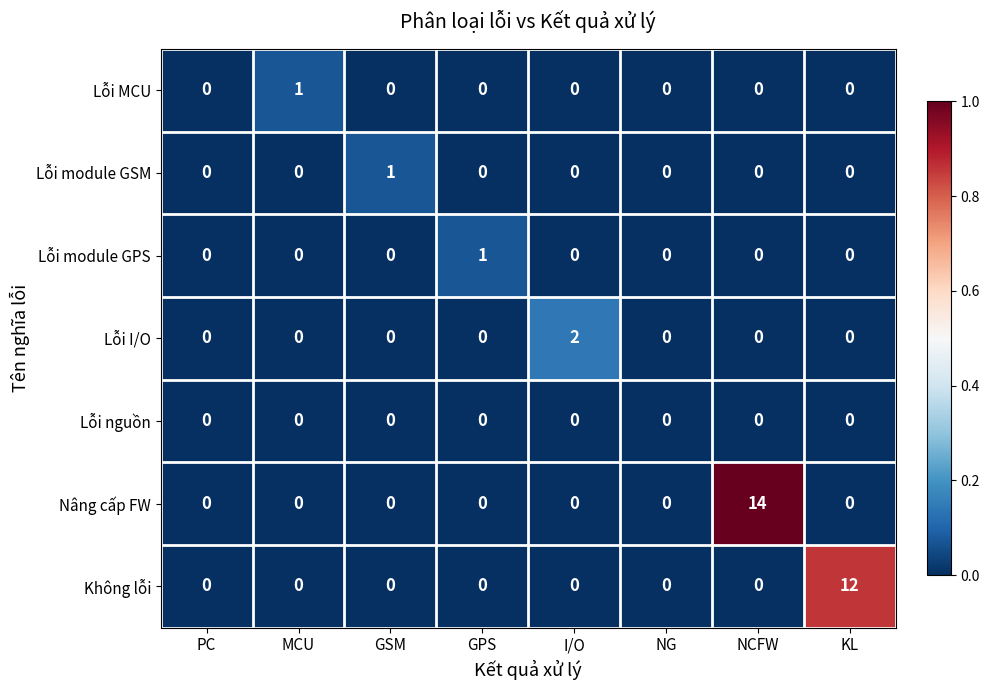

How many data points does each series have?

8